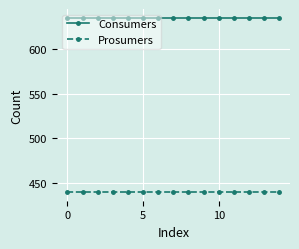

Rank the series by their average value, from lowest to highest.

Prosumers, Consumers